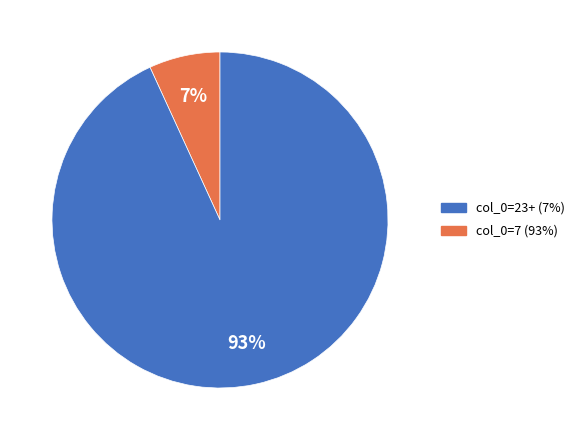

To the nearest percent, what is the difference between the largest and smallest slice percentages?

86%